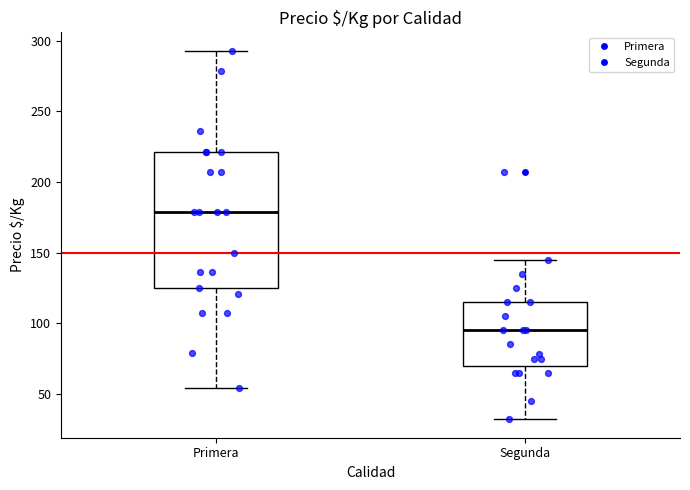

Reading left to right, transcribe this box plot: for each box, give where its median line is, the range the box spans, and where its two whiskers end, as read against the y-axis. The values are not printed on the chart, so give them approximately, as read against the axis.

Primera: median 180, box 125 to 220, whiskers 55 to 295
Segunda: median 95, box 70 to 115, whiskers 30 to 145